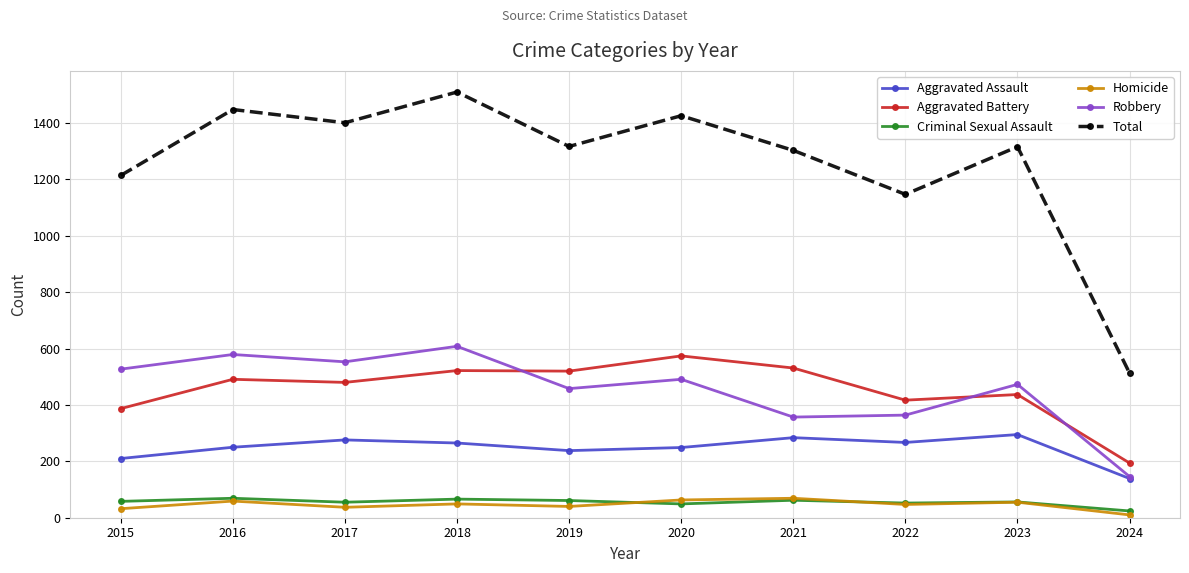

What is the difference between the maximum and minimum values in the Aggravated Battery series?

380